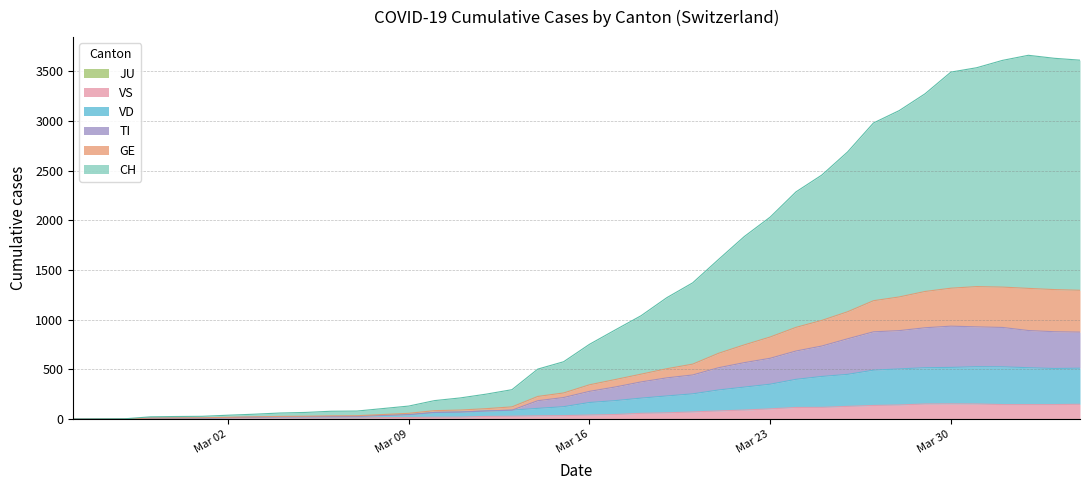

Does the chart display data point markers on the line(s)?

No